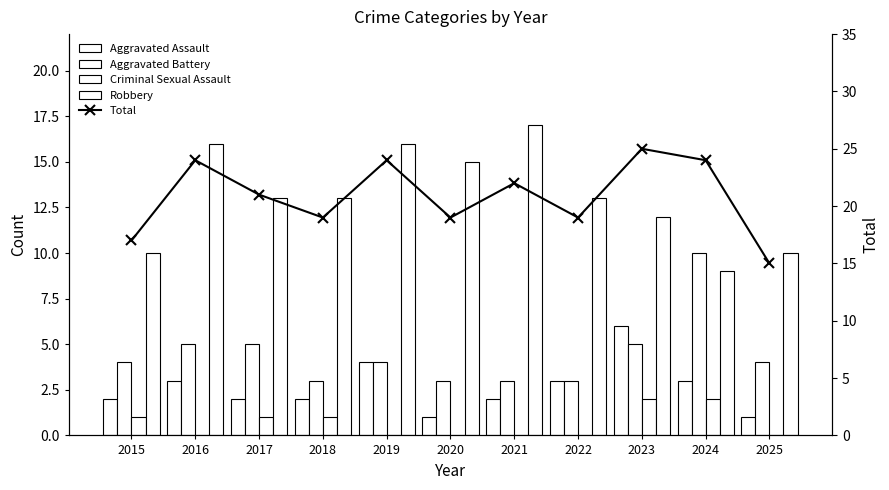

At how many categories does at least one series exceed 6?

11